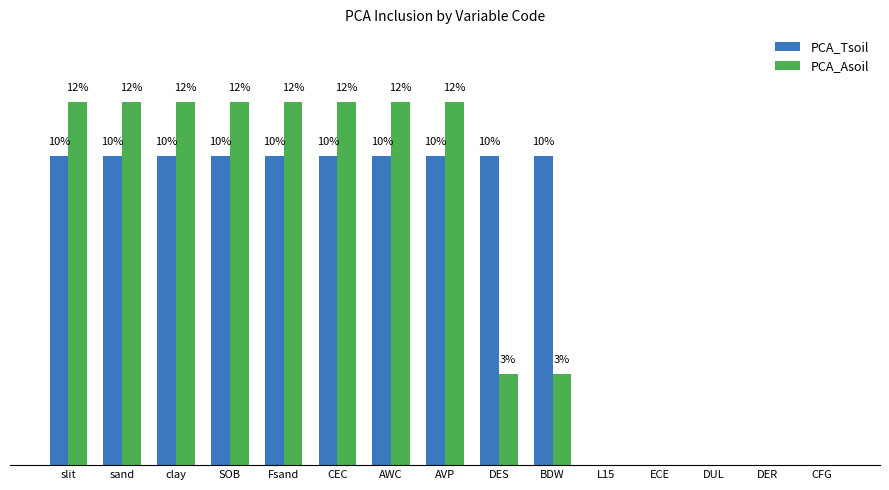

Which series changed the most between SOB and L15?

PCA_Asoil